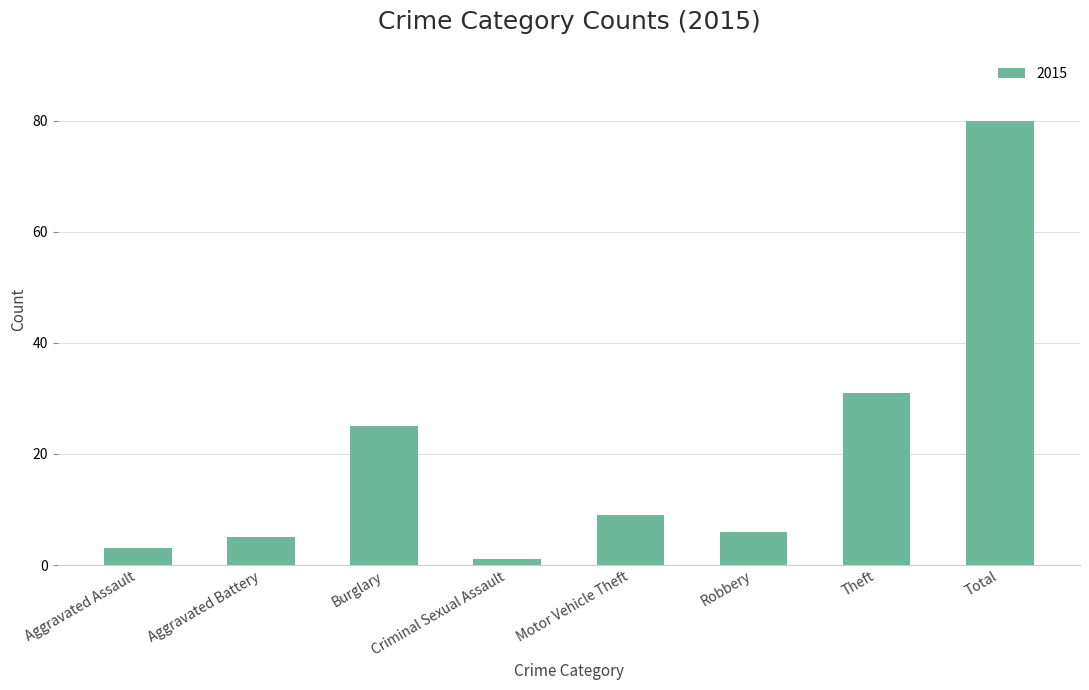

Are the bars horizontal?

No